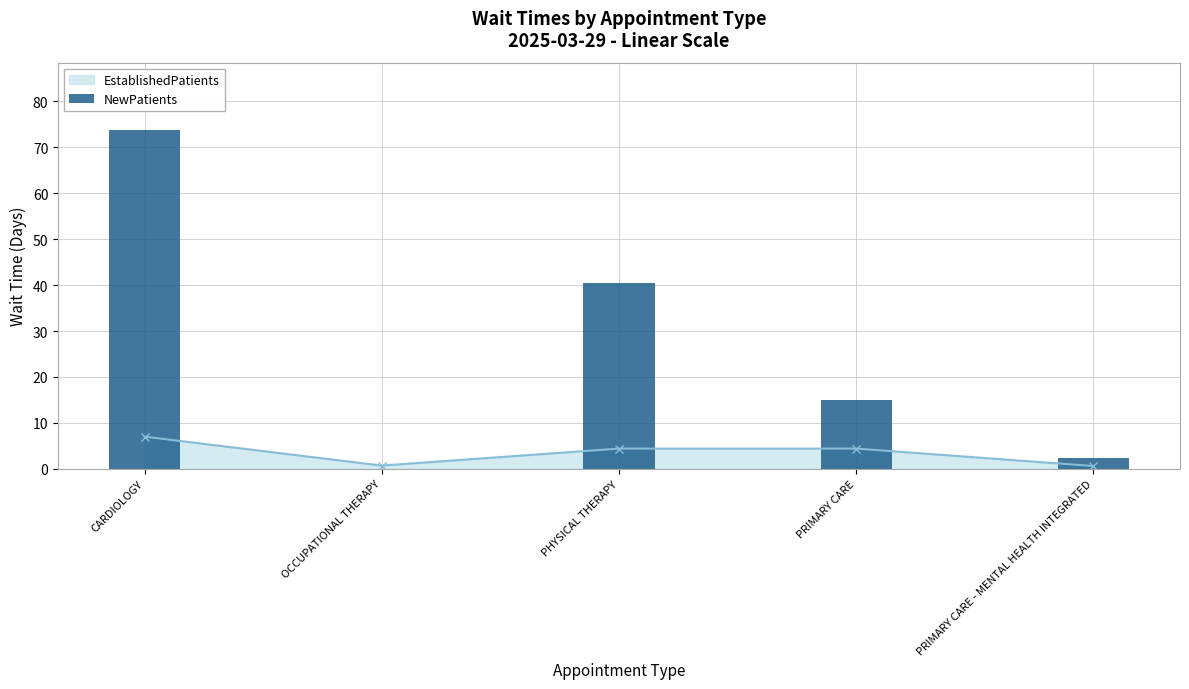

True or false: the data shows 3.0 at PRIMARY CARE - MENTAL HEALTH INTEGRATED.

False